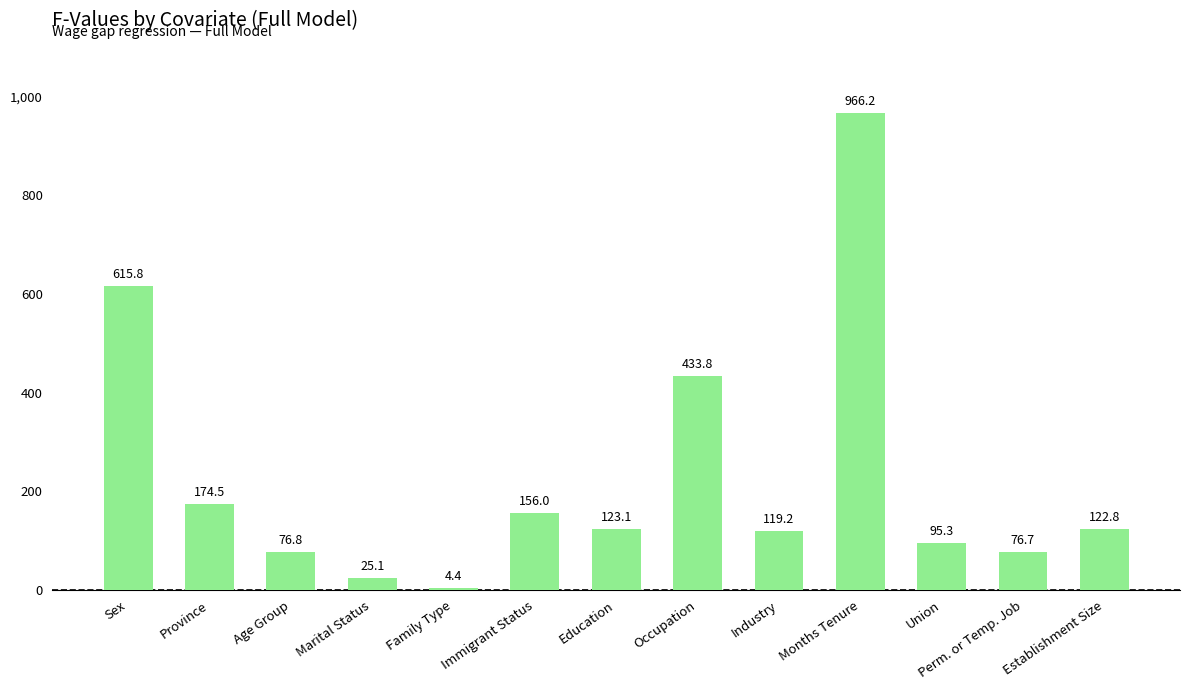

How many values are below 122?

6